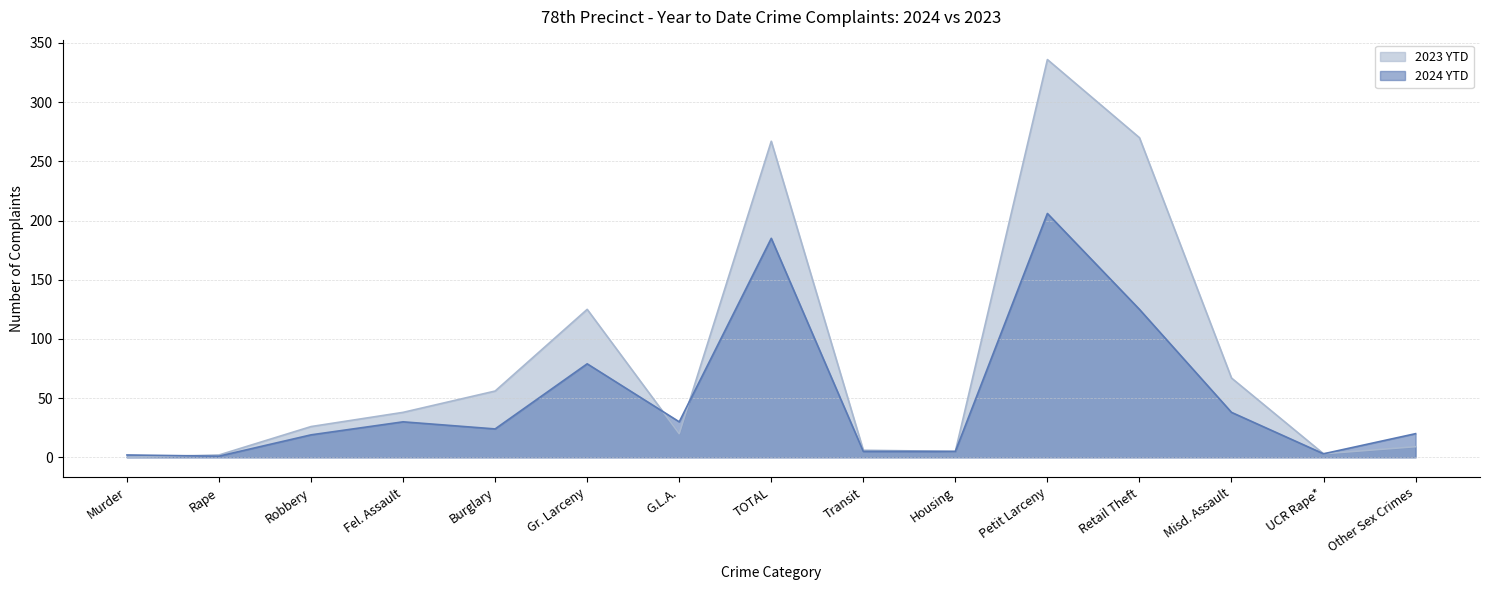

Which has a higher value, Transit or G.L.A.?

G.L.A.